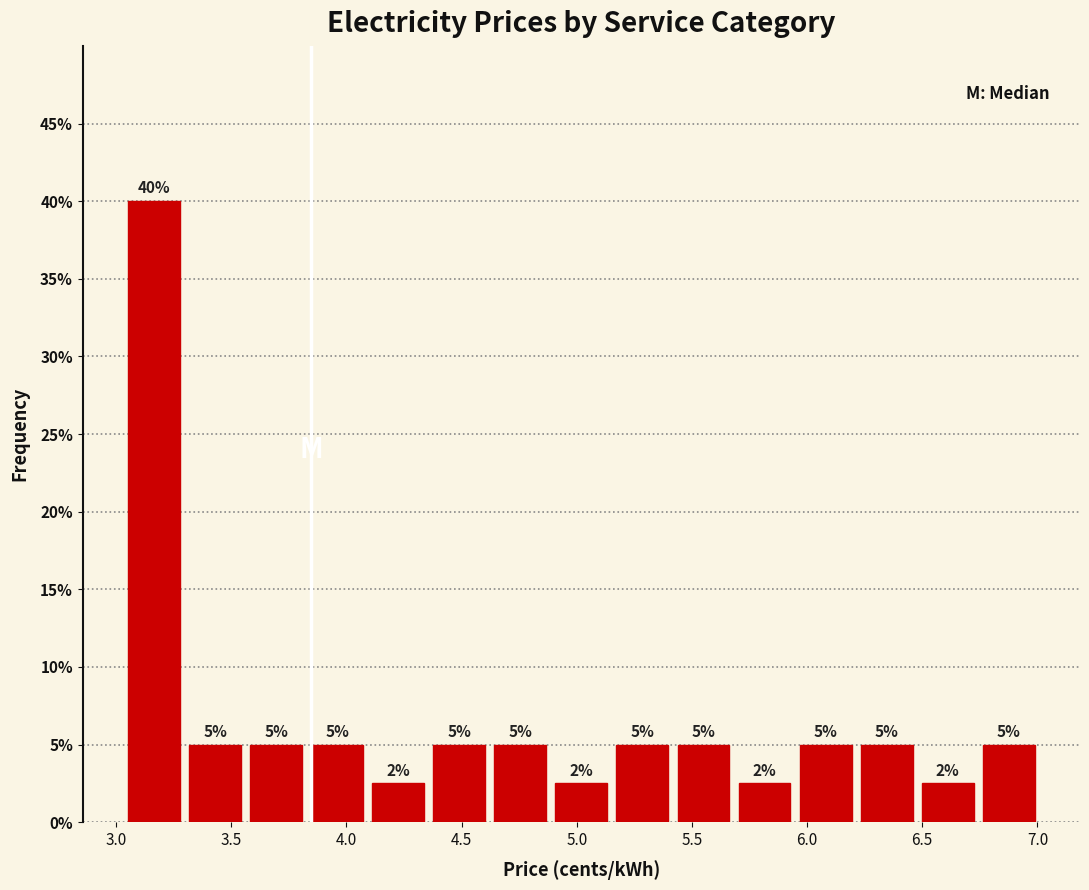

Which range on the x-axis has the tallest bar?

3.05 to 3.30